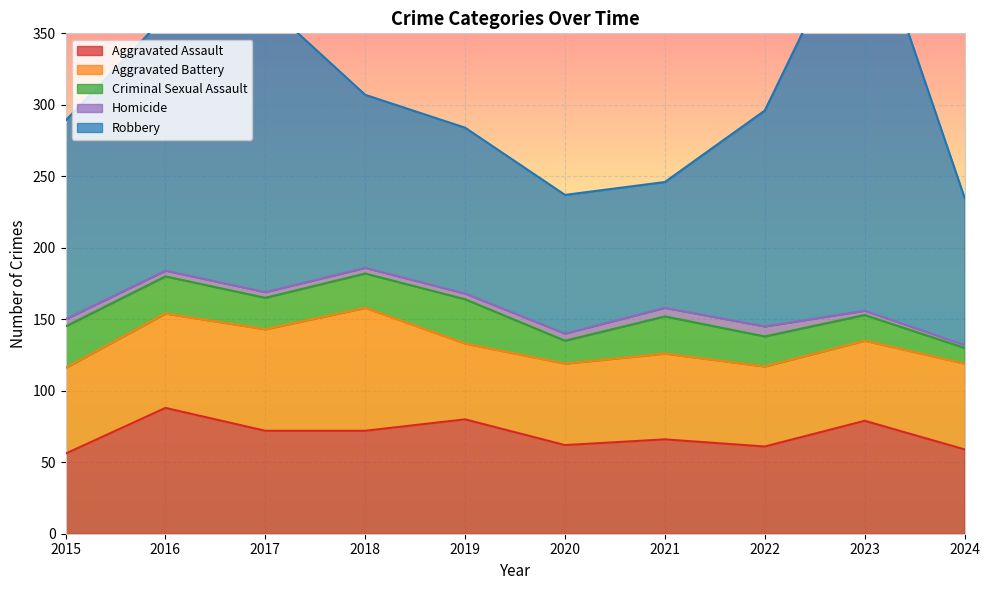

True or false: Robbery and Criminal Sexual Assault cross at least once.

False